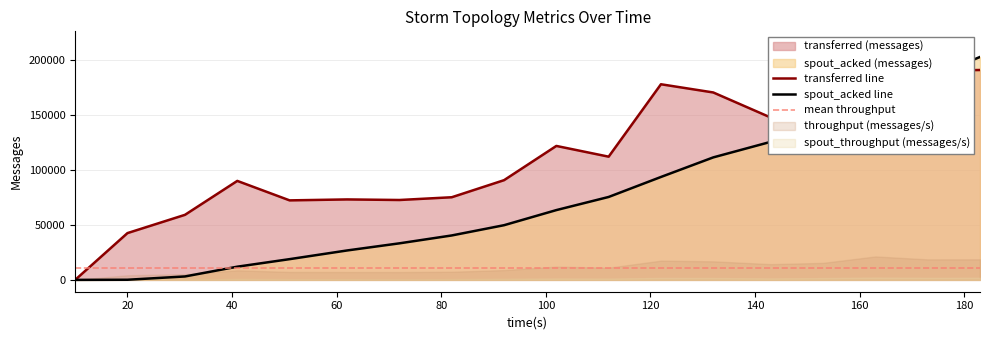

The value of spout_acked (messages) at 132 is 41323. True or false?

False